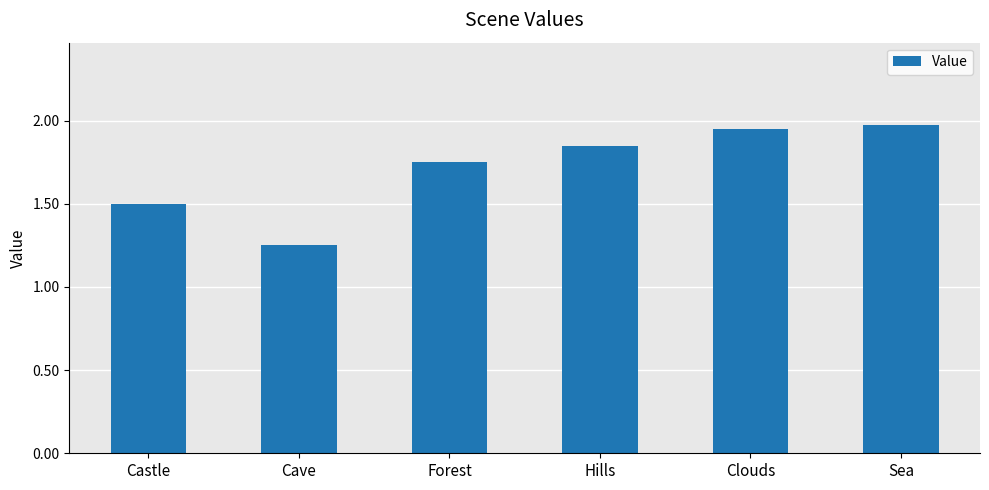

What is the label of the 5th bar from the right?

Cave